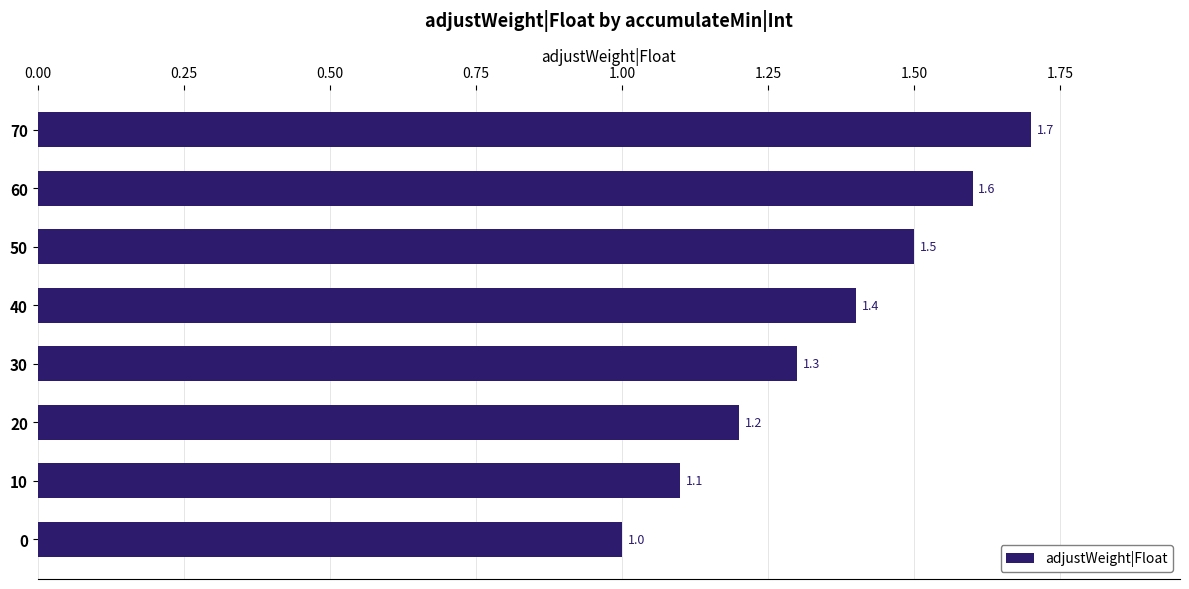

Reading bottom to top, extract all data points from this chart.

1.0	1.1	1.2	1.3	1.4	1.5	1.6	1.7